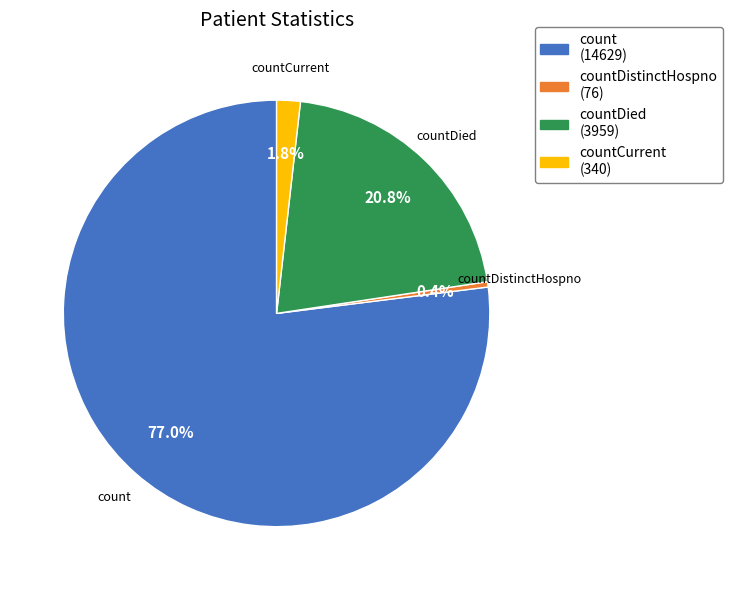

Is there any slice that represents more than half of the pie?

Yes